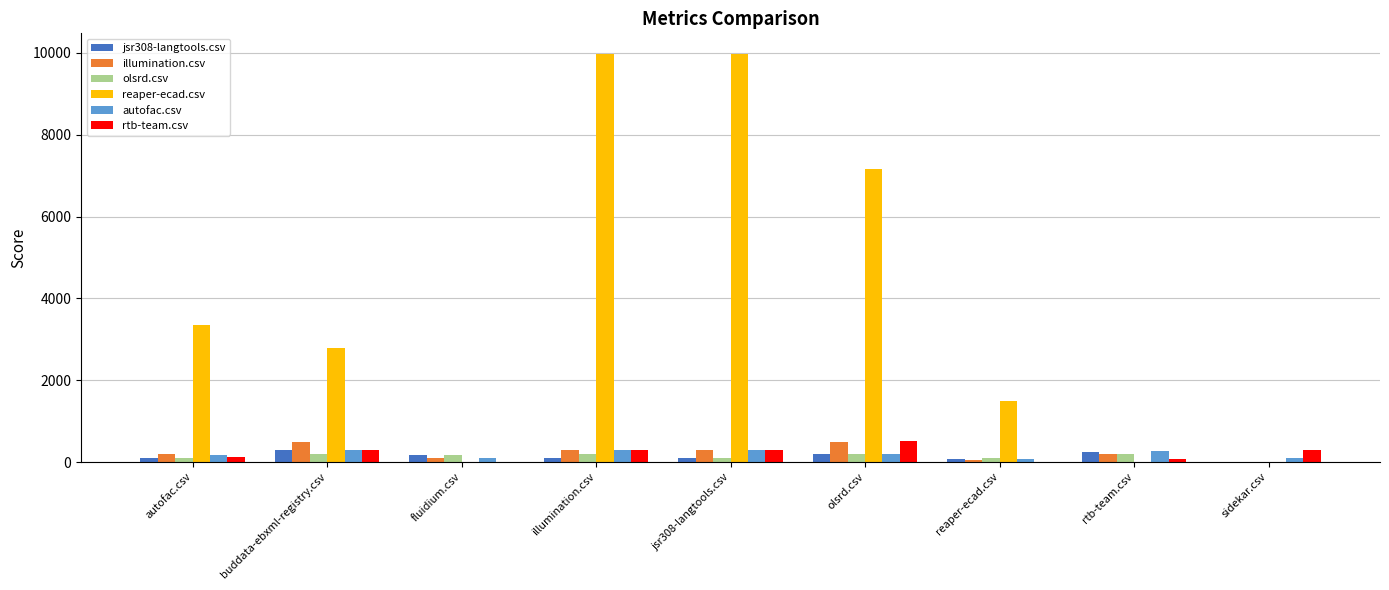

Is the value of olsrd.csv at illumination.csv greater than the value of reaper-ecad.csv at olsrd.csv?

No